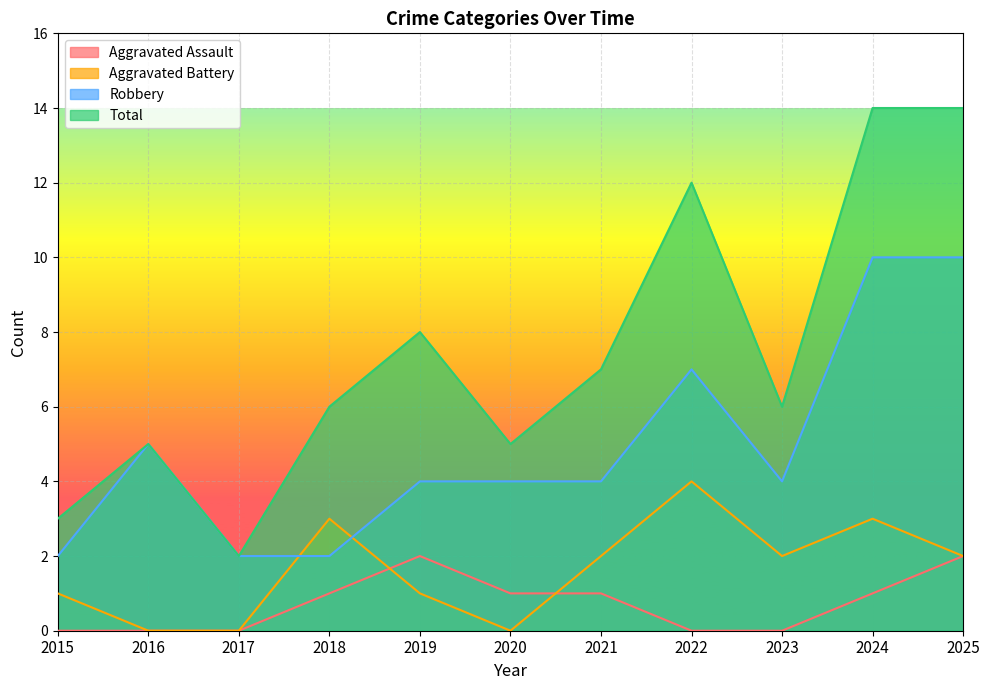

At 2020, list the series in order from smallest to largest.

Aggravated Battery, Aggravated Assault, Robbery, Total